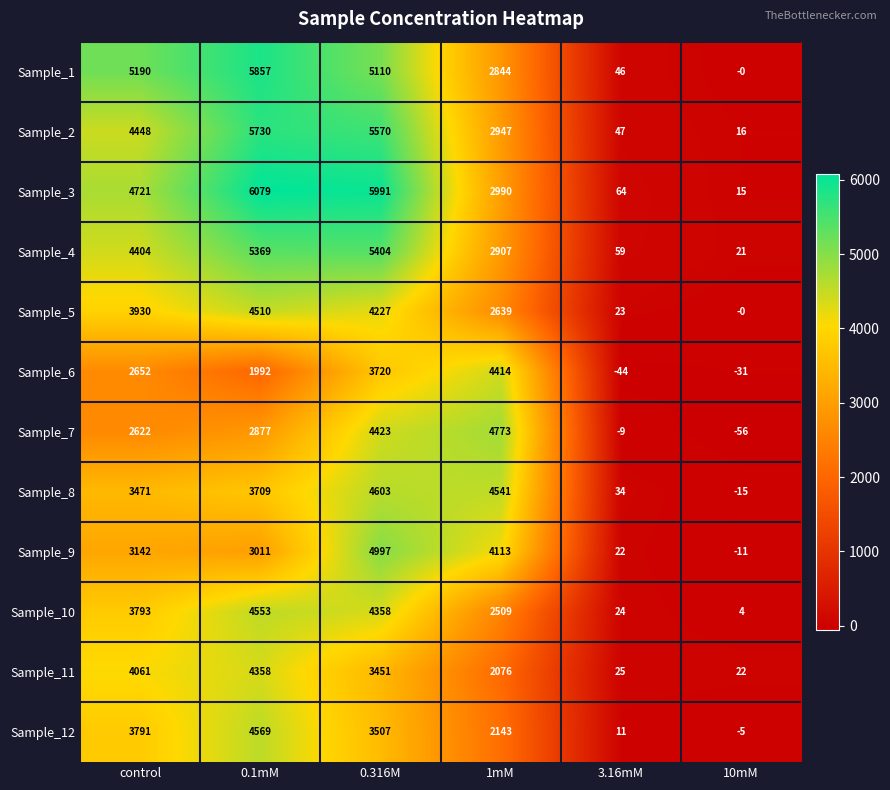

Is it true that Sample_6 equals -11 at 3.16mM?

False